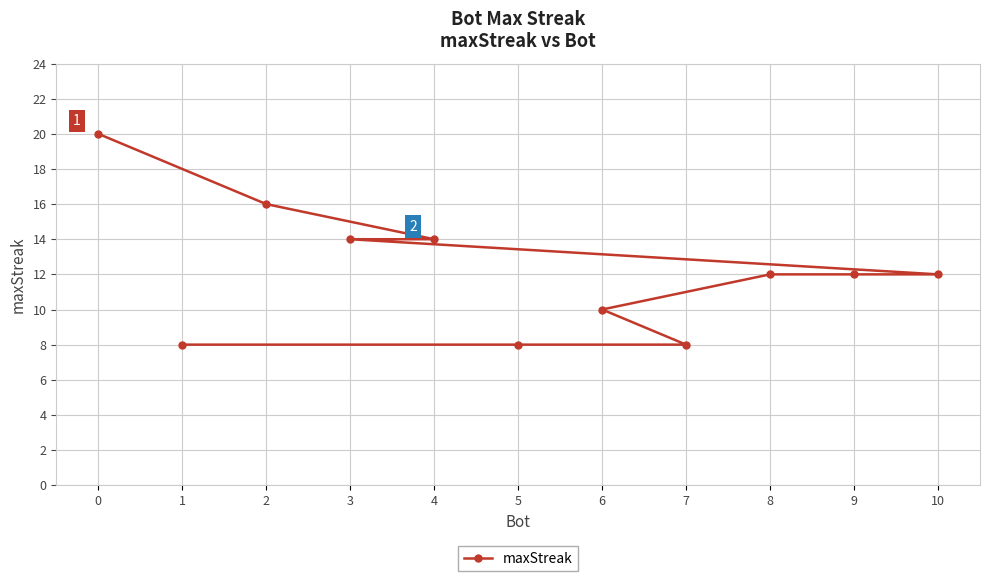

Rank the categories by value from highest to lowest.

0, 2, 4, 3, 10, 9, 8, 6, 7, 5, 1